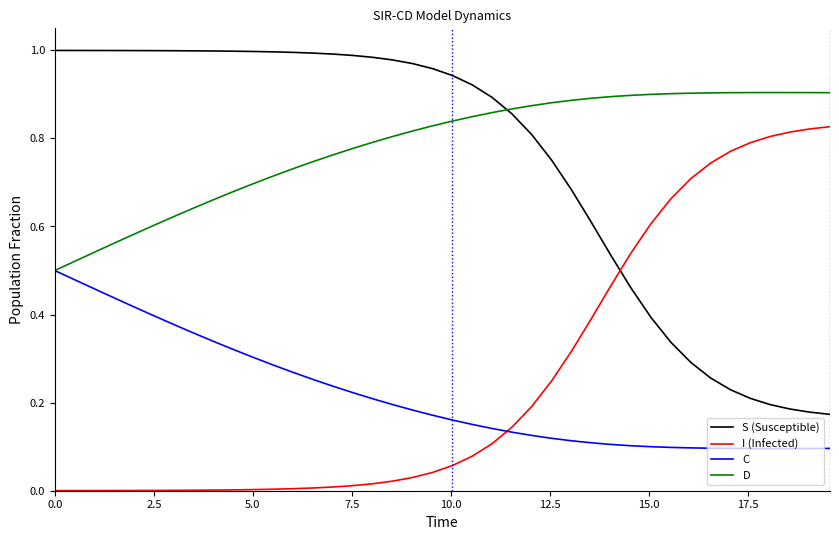

In D, how many points are higher than both neighbors (excluding endpoints)?

1